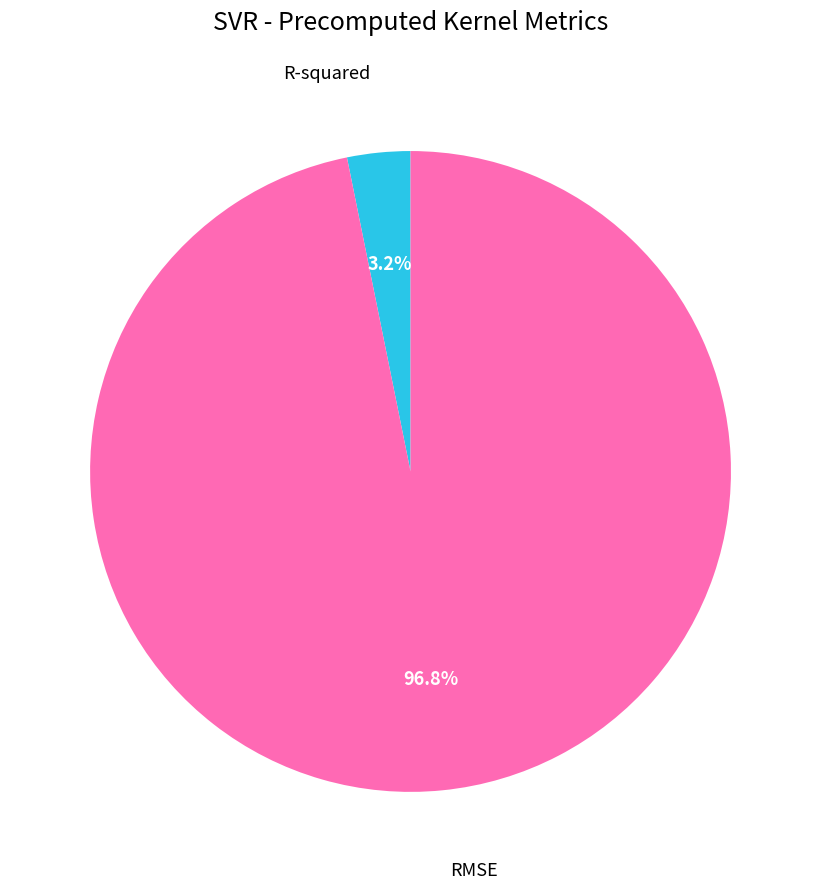

To the nearest percent, what is the difference between the R-squared and RMSE slice percentages?

94%